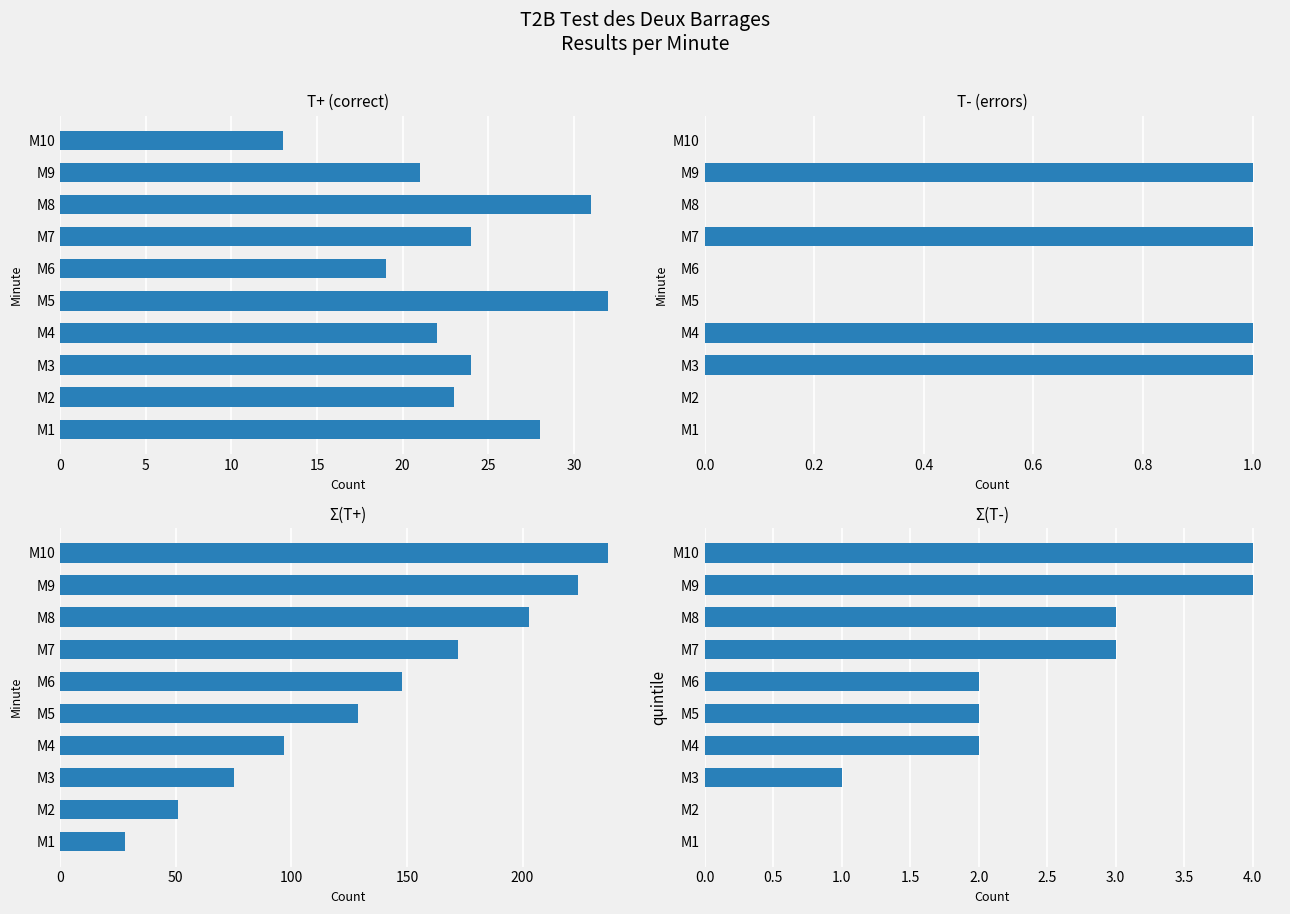

Is it true that T- (errors) equals 0 at M1?

True